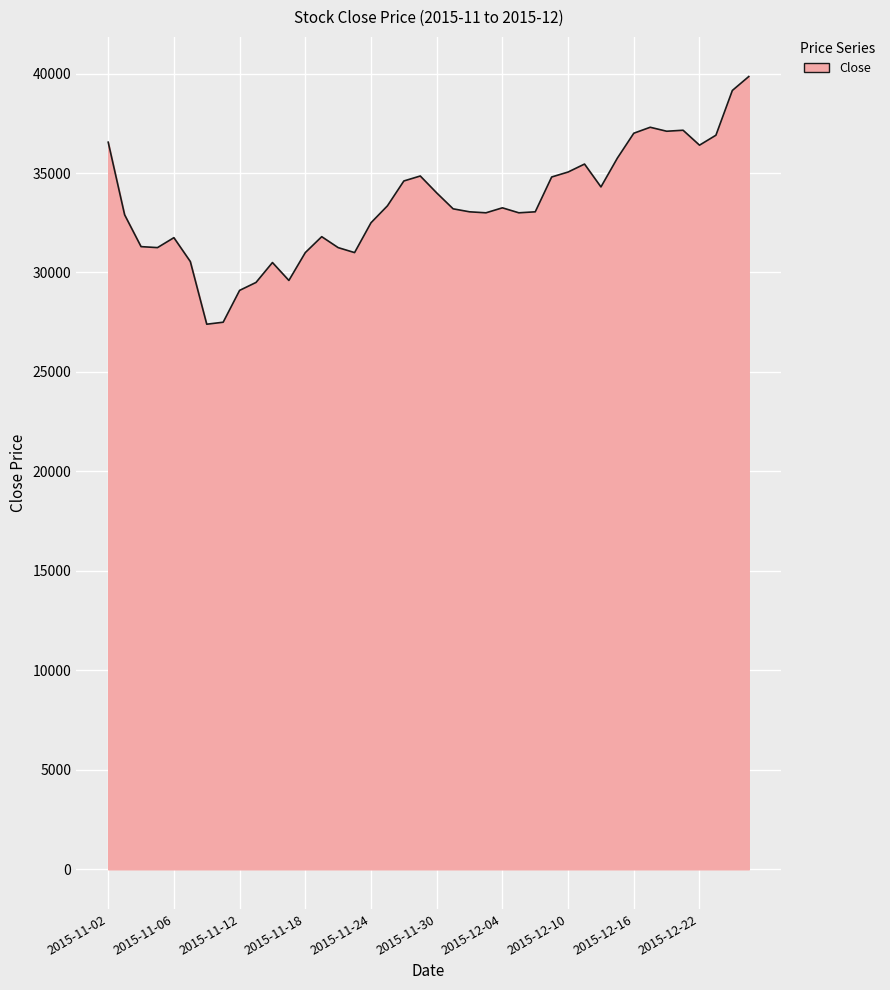

What is the difference between the maximum and minimum values?

12450